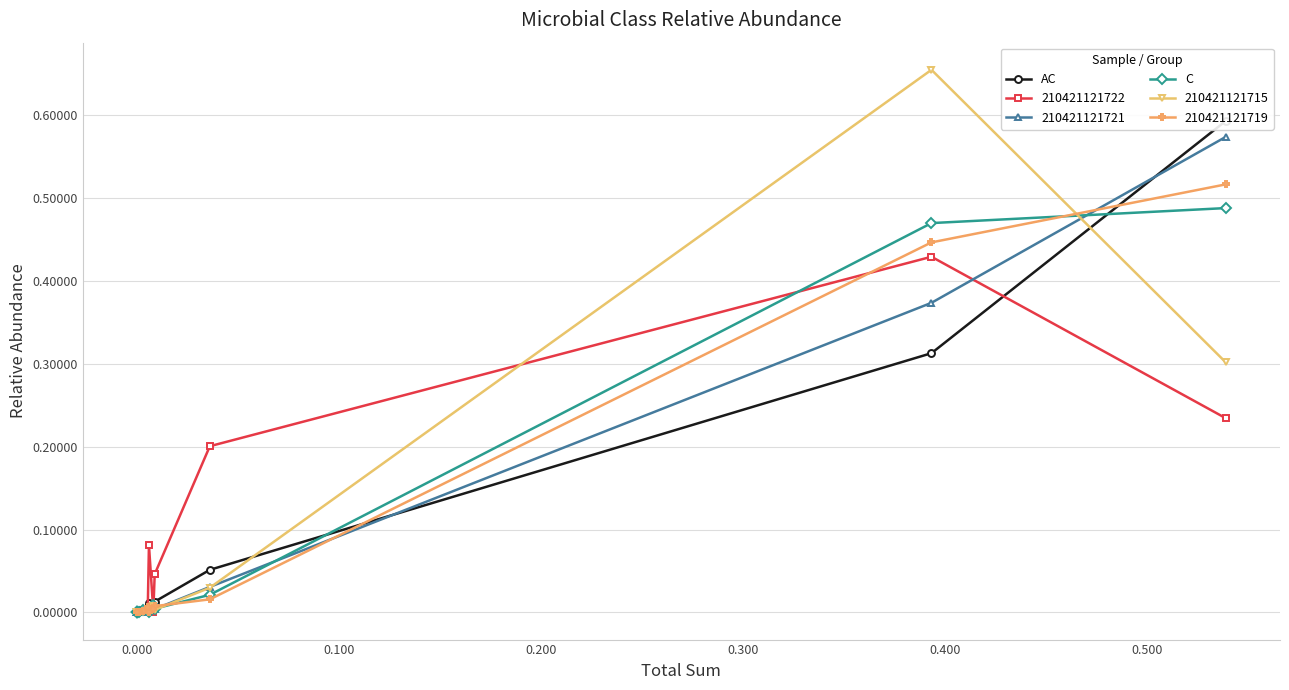

Is the value of C at 12 greater than the value of AC at 8?

No